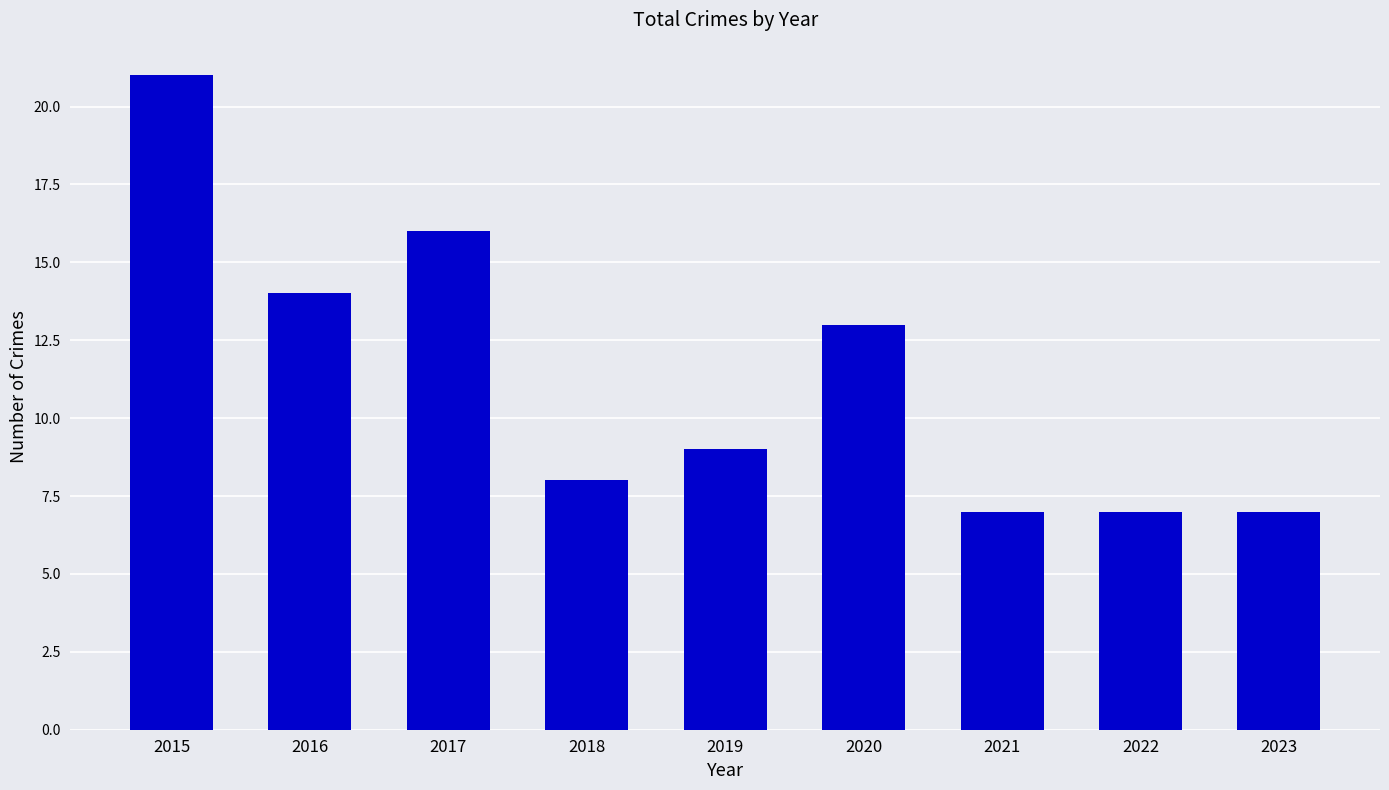

Does the chart contain any negative values?

No